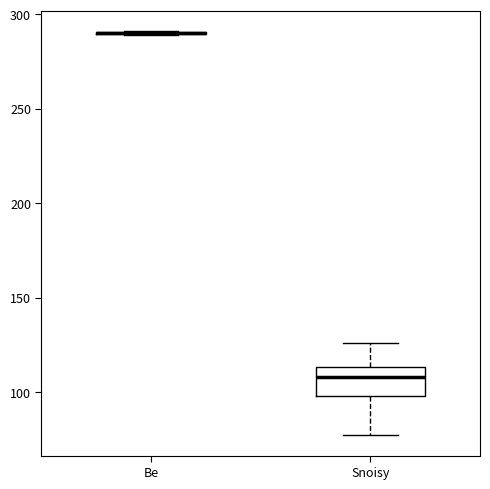

Comparing the boxes themselves (not the whiskers), which one is the tallest?

Snoisy